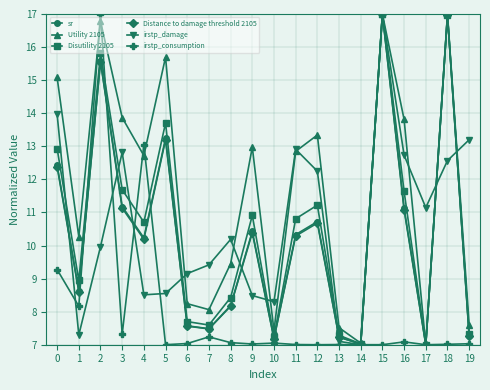

How many values in the sr series are below 10?

9